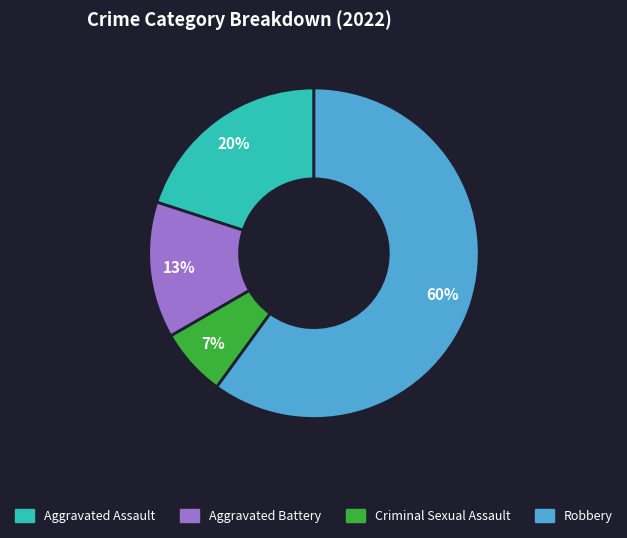

What is the ratio of the value at Criminal Sexual Assault to the value at Aggravated Assault?

0.3